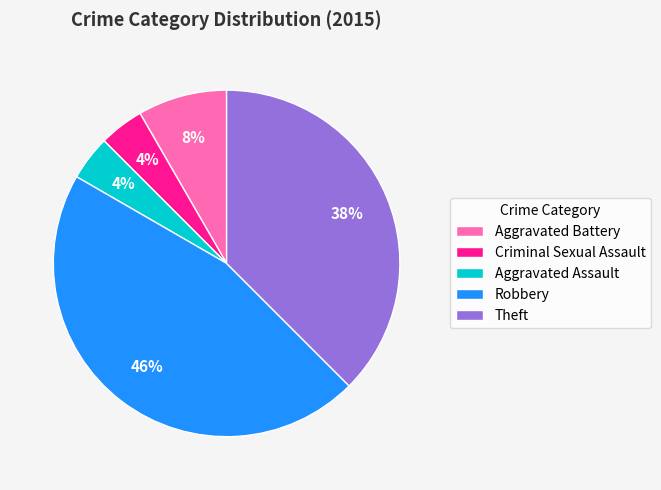

Which has a higher value, Robbery or Theft?

Robbery